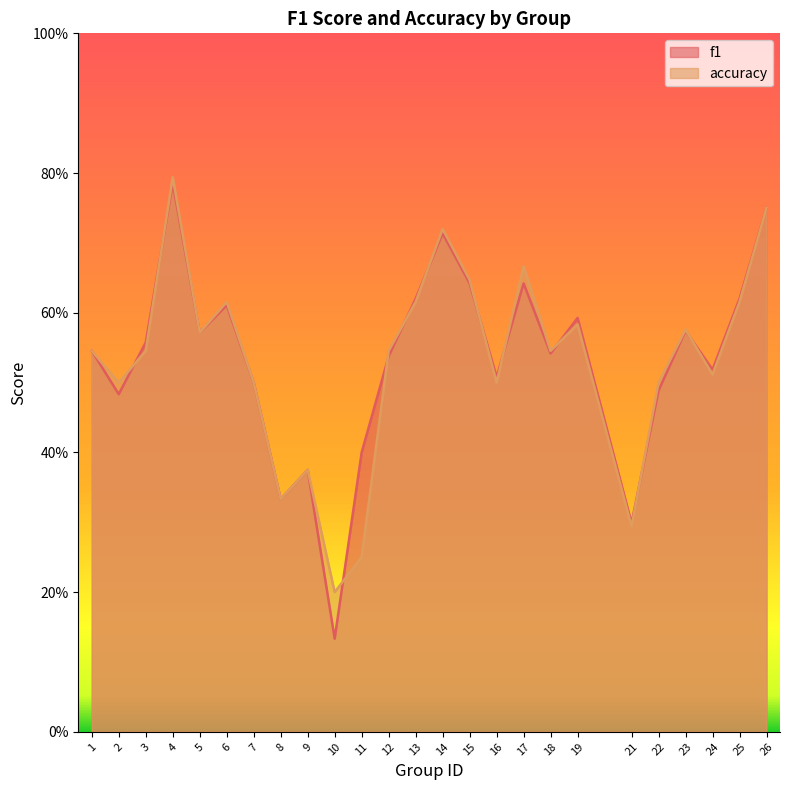

What is the difference between the maximum and minimum values in the accuracy series?

0.6